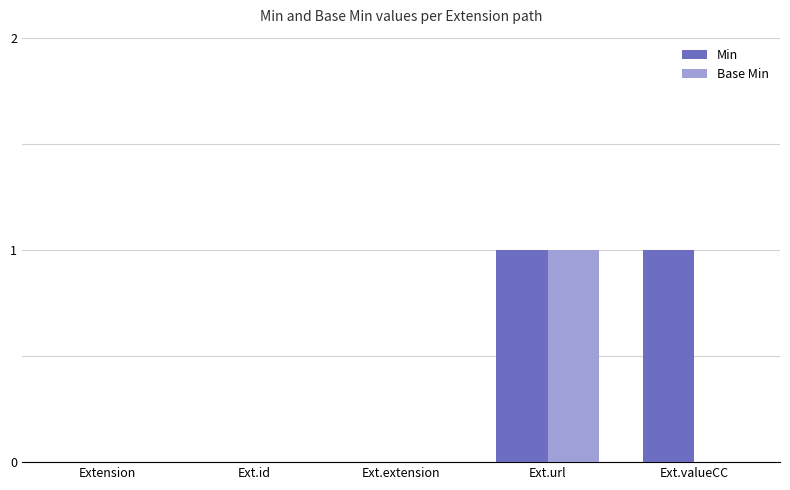

Are the bars grouped side by side (vs. stacked)?

Yes